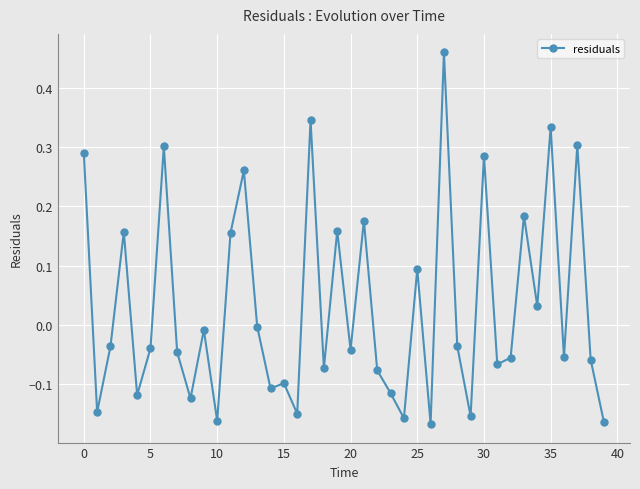

What is the difference between the maximum and minimum values?

0.6